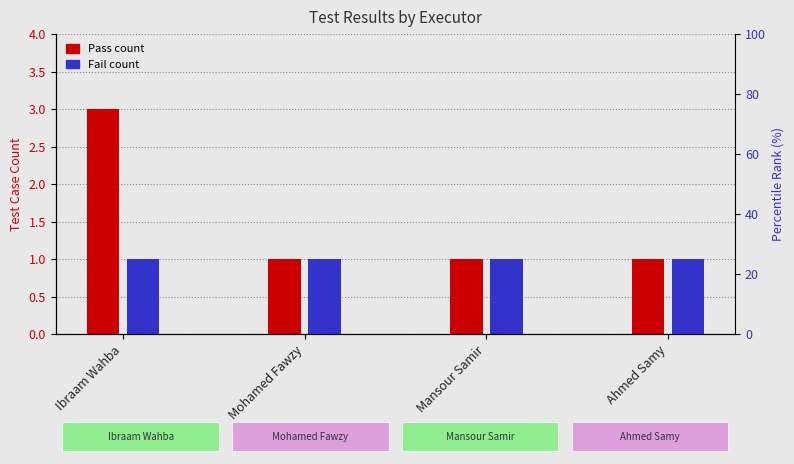

What are all the series names shown in the legend?

Pass, Fail